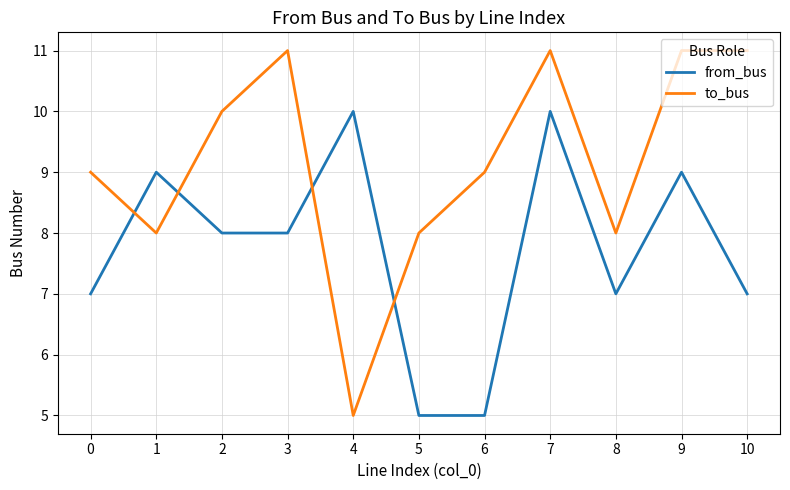

What is the smallest value displayed?

5